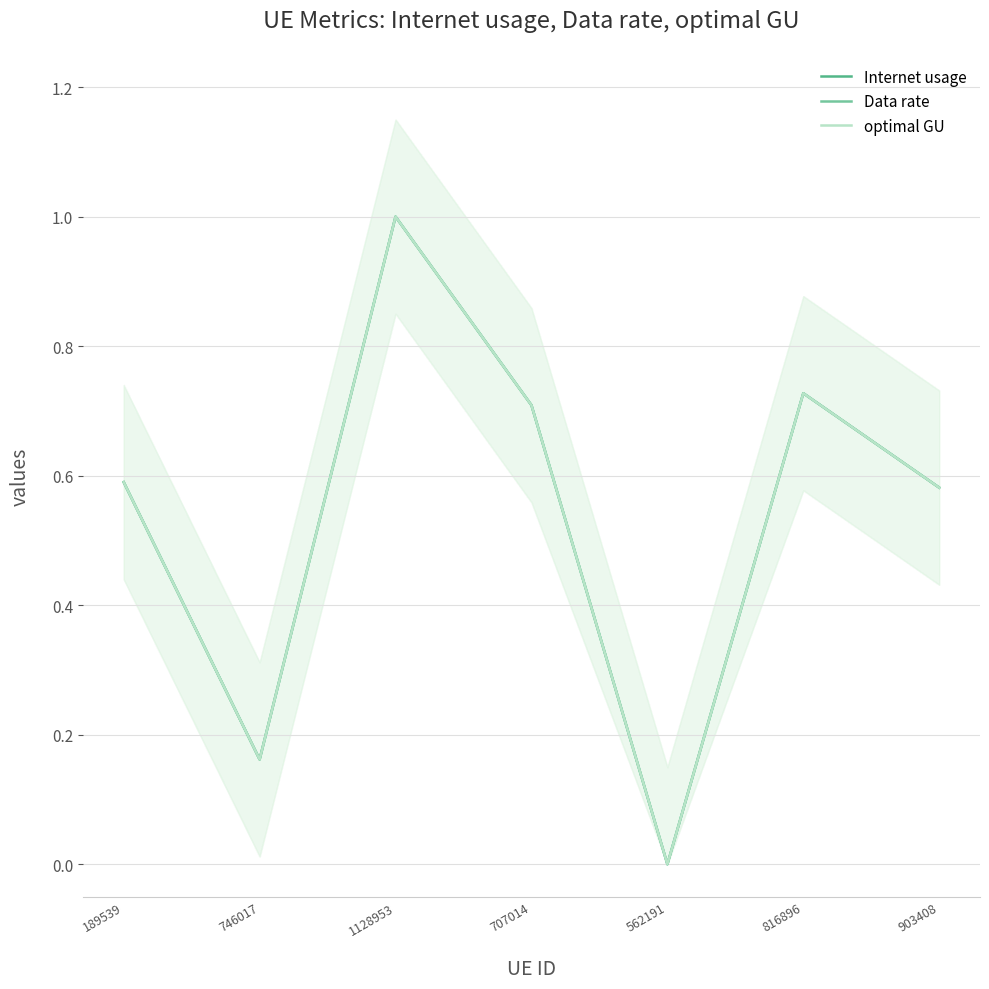

True or false: Data rate has more than 1 points higher than both neighbors.

True